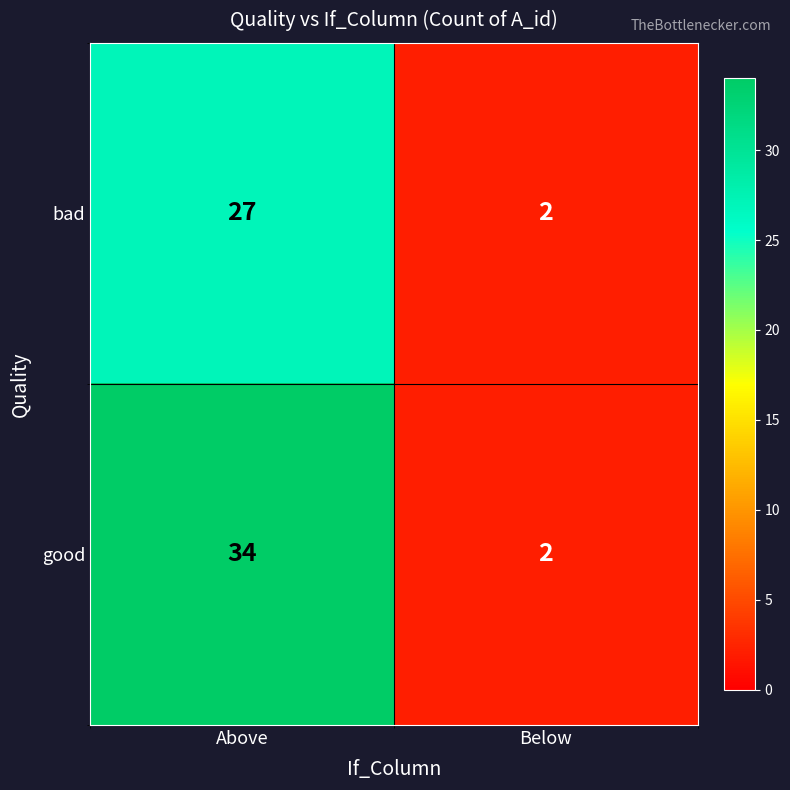

How many data points does each series have?

2